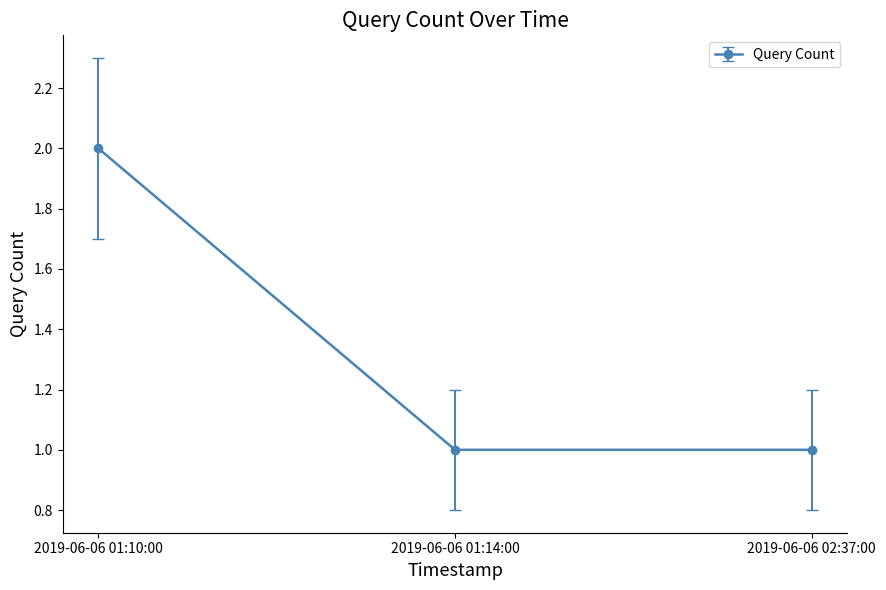

Between 2019-06-06 02:37:00 and 2019-06-06 01:10:00, which is larger?

2019-06-06 01:10:00